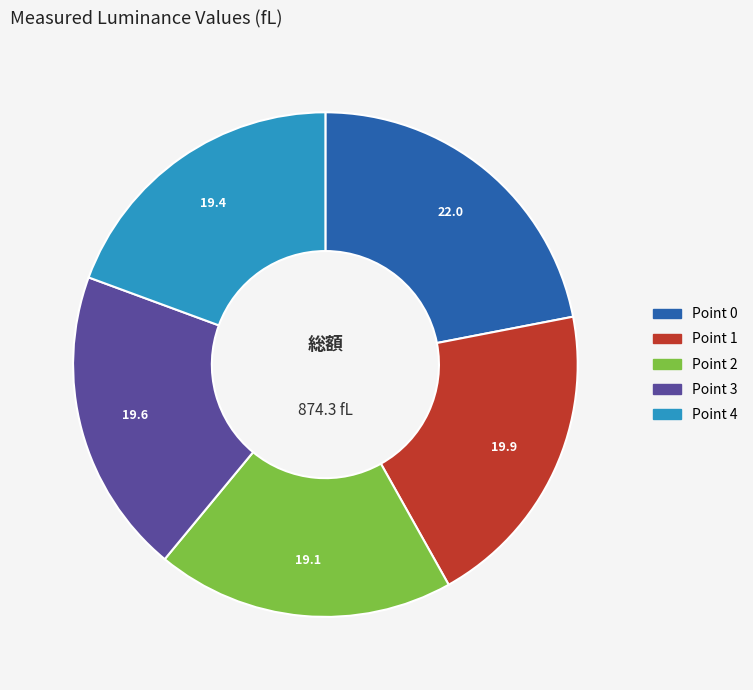

Is Point 3 the majority of the pie?

No